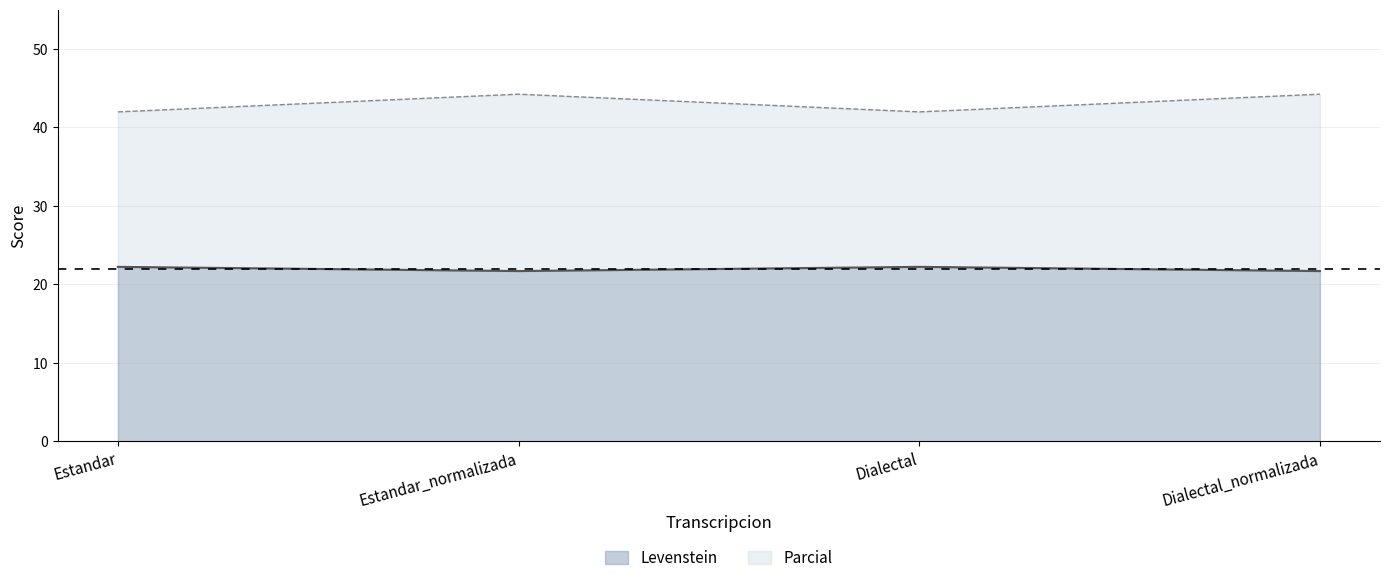

True or false: Levenstein and Parcial cross at least once.

False